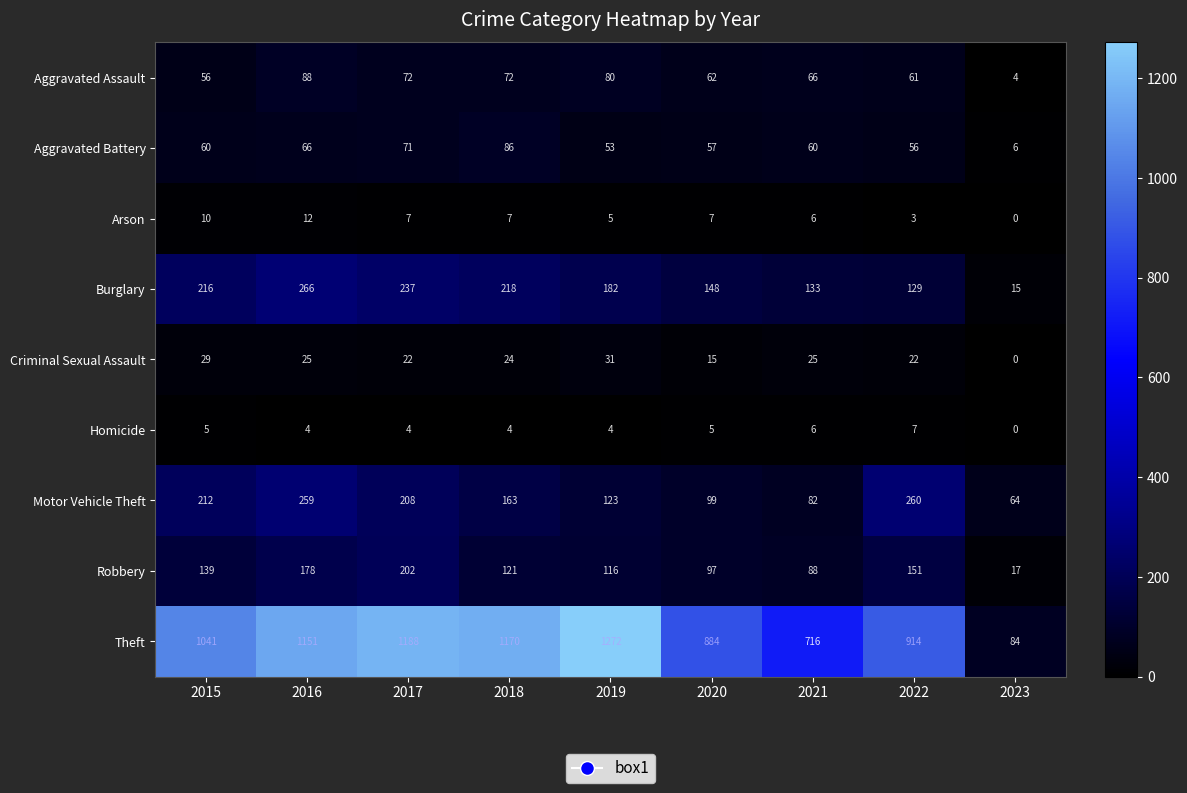

How many Homicide values are between 4 and 5?

6